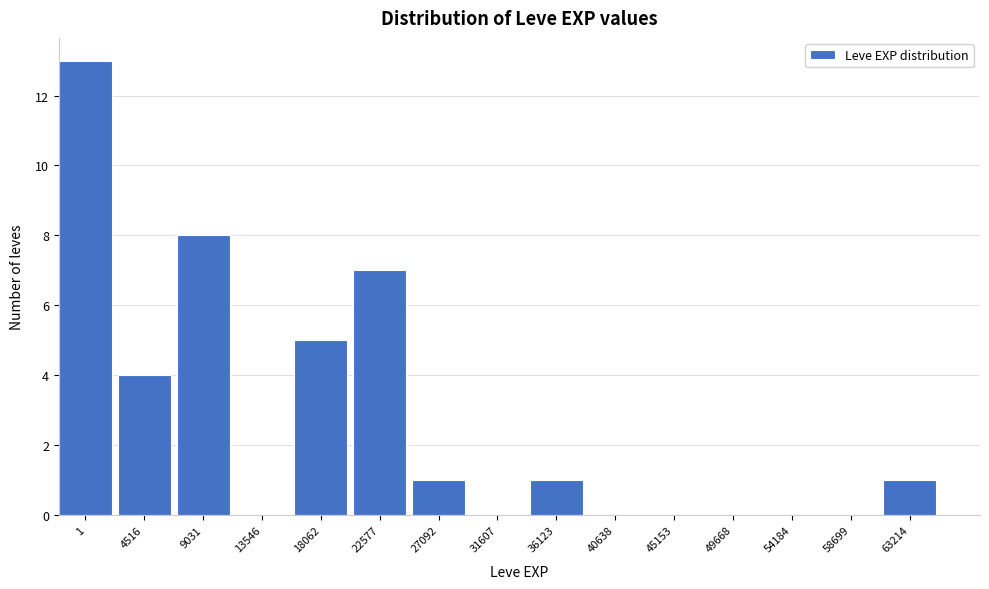

Reading left to right, transcribe all the data shown in this chart.

1=13	4516=4	9031=8	13546=0	18062=5	22577=7	27092=1	31607=0	36123=1	40638=0	45153=0	49668=0	54184=0	58699=0	63214=1